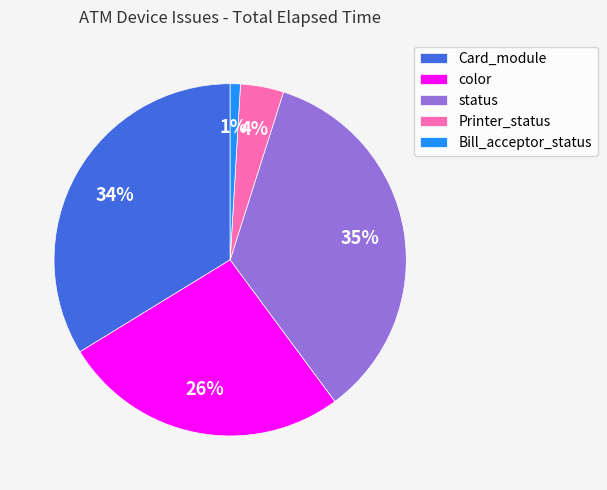

Combined, do Bill_acceptor_status and Card_module account for over 50%?

No